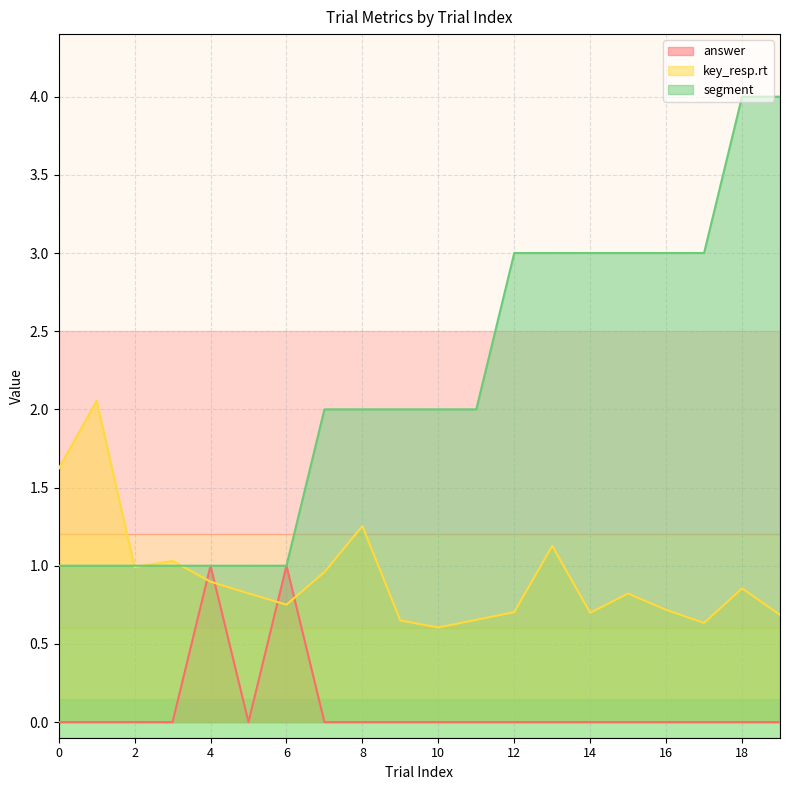

Between 9 and 3, which is larger?

9